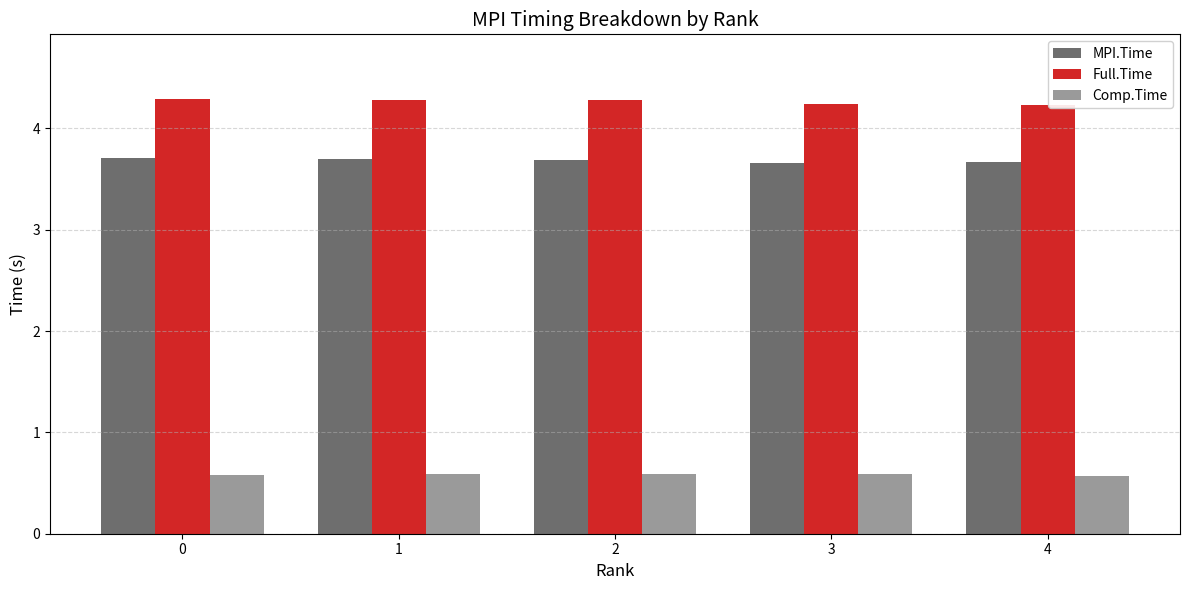

At how many categories does at least one series exceed 3?

5